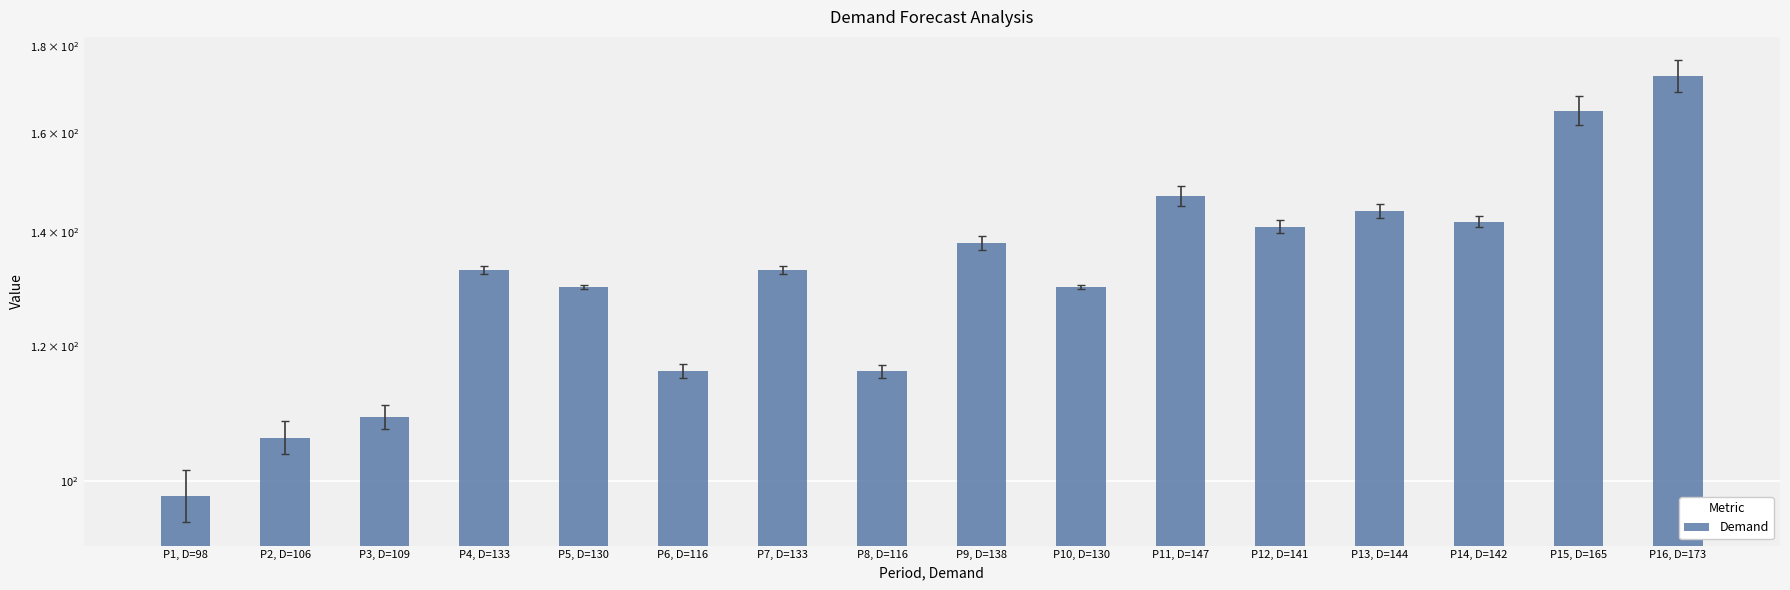

Does the chart contain any negative values?

No